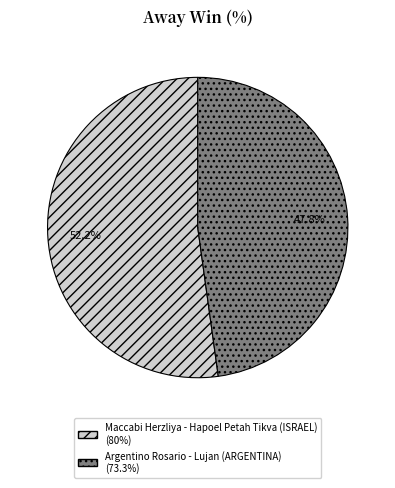

The Maccabi Herzliya - Hapoel Petah Tikva (ISRAEL) slice represents 60% of the pie. True or false?

False